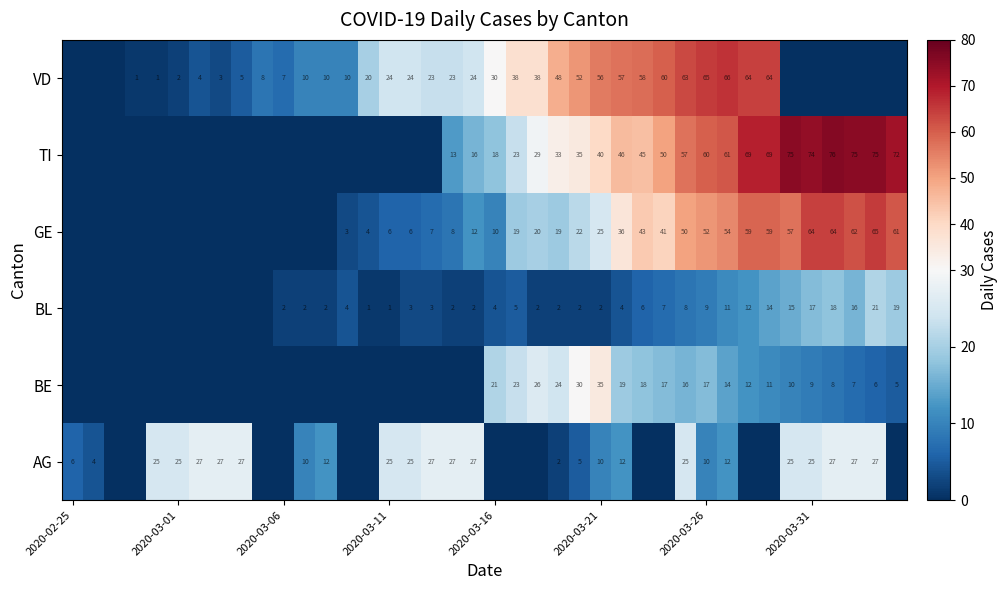

The value of AG at 2020-03-21 is 10. True or false?

True